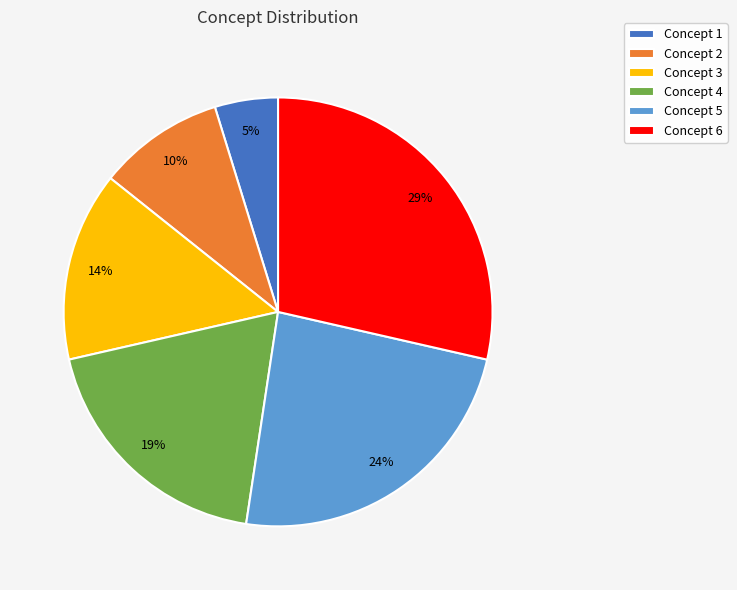

To the nearest percent, what percentage of the pie is Concept 5?

24%